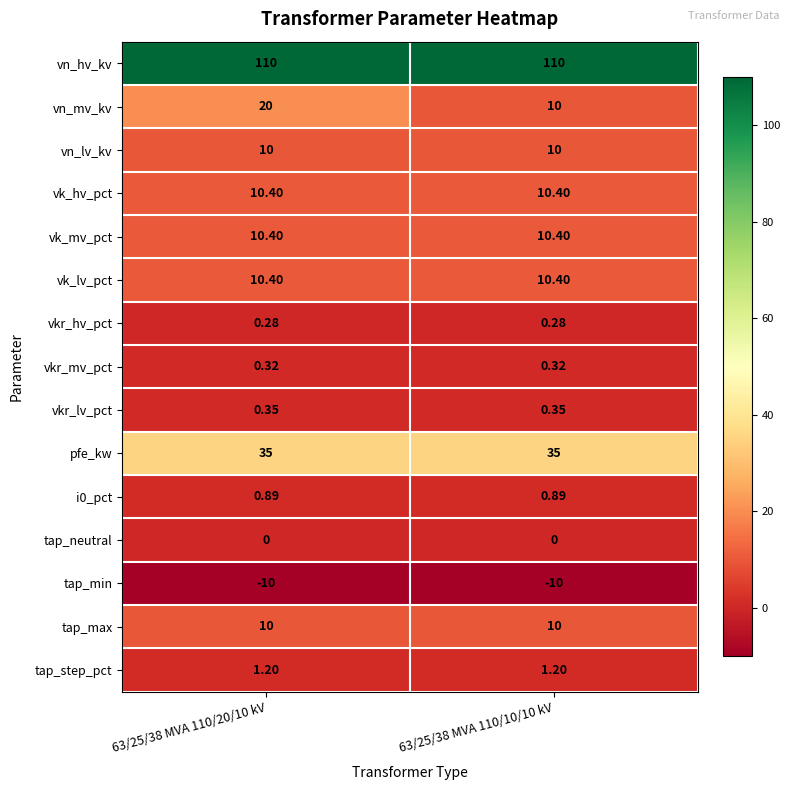

Which series has the largest total across all categories?

vn_hv_kv